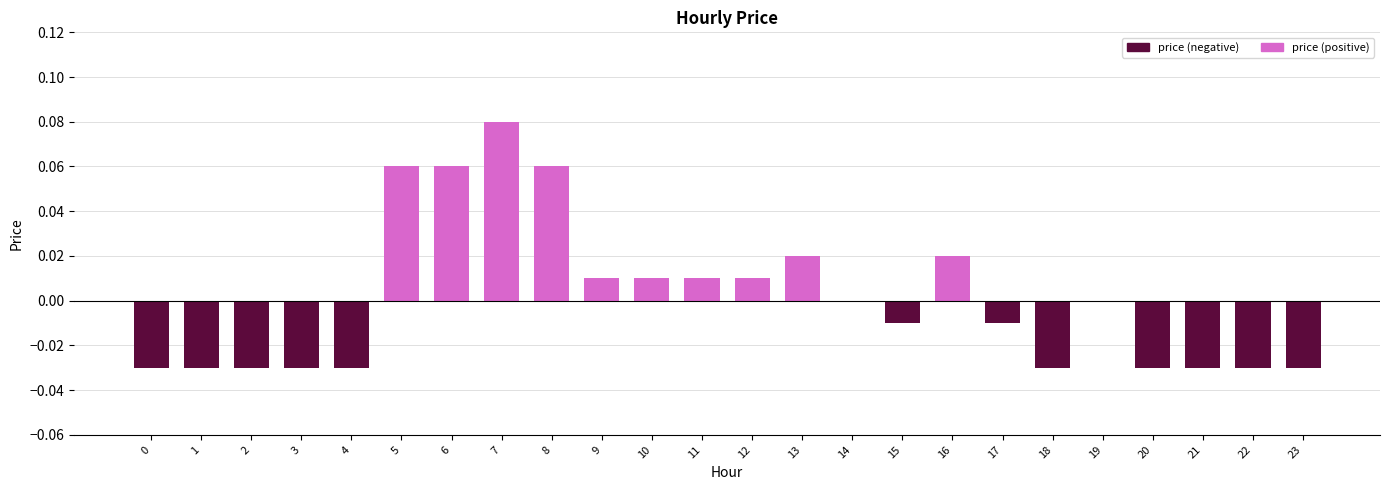

Is the value of price (positive) at 4 greater than the value of price (negative) at 4?

Yes